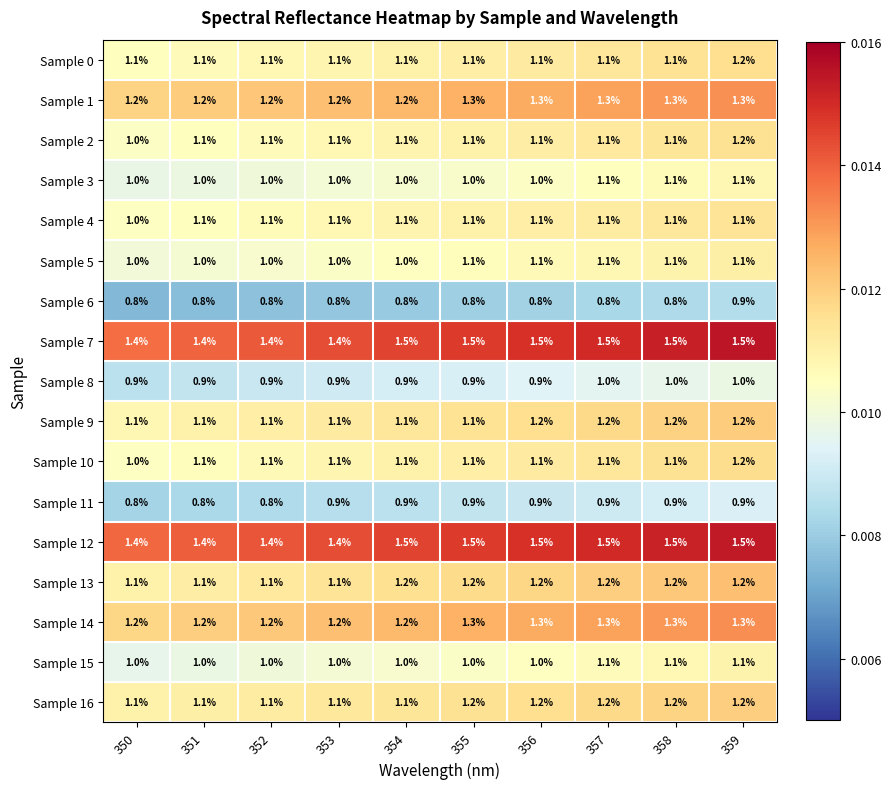

At how many categories does at least one series exceed 0?

10